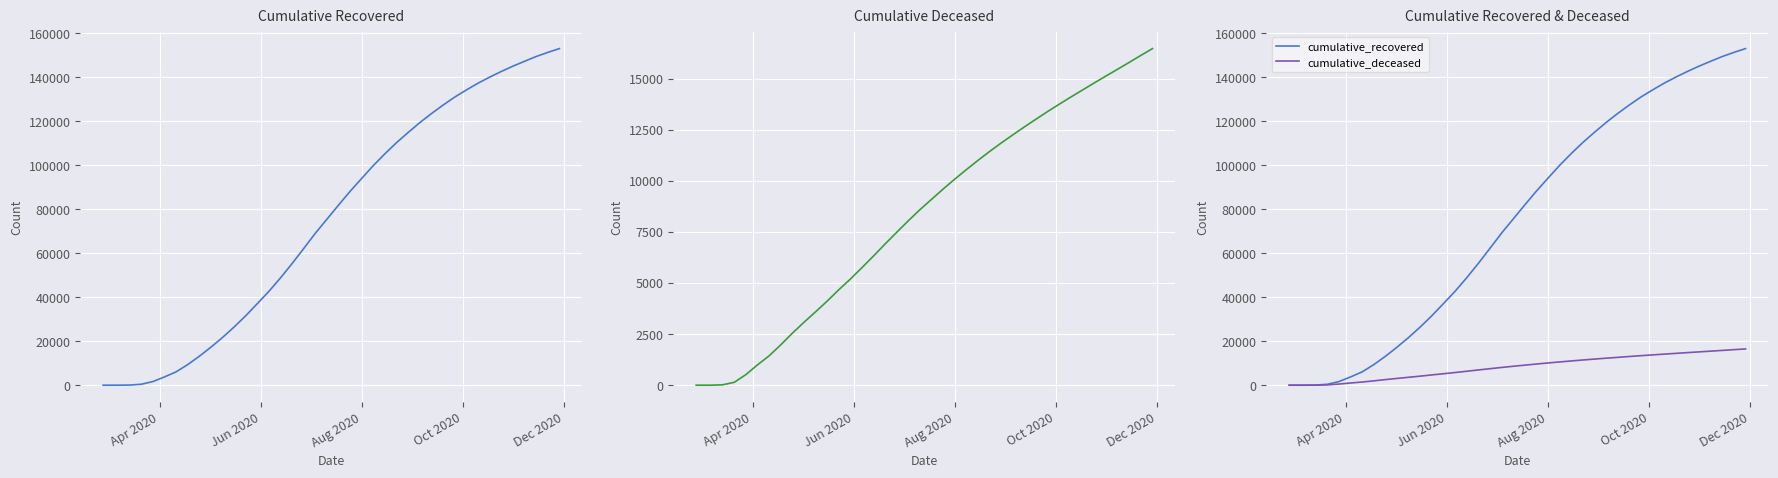

True or false: cumulative_deceased has more than 0 interior local peaks.

False